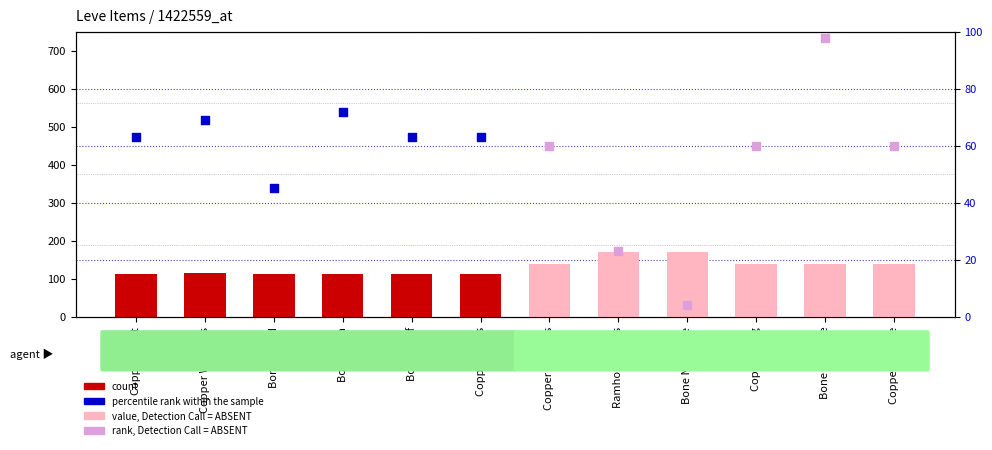

What is the change in value from Bone Staff to Bone Necklace?

+56